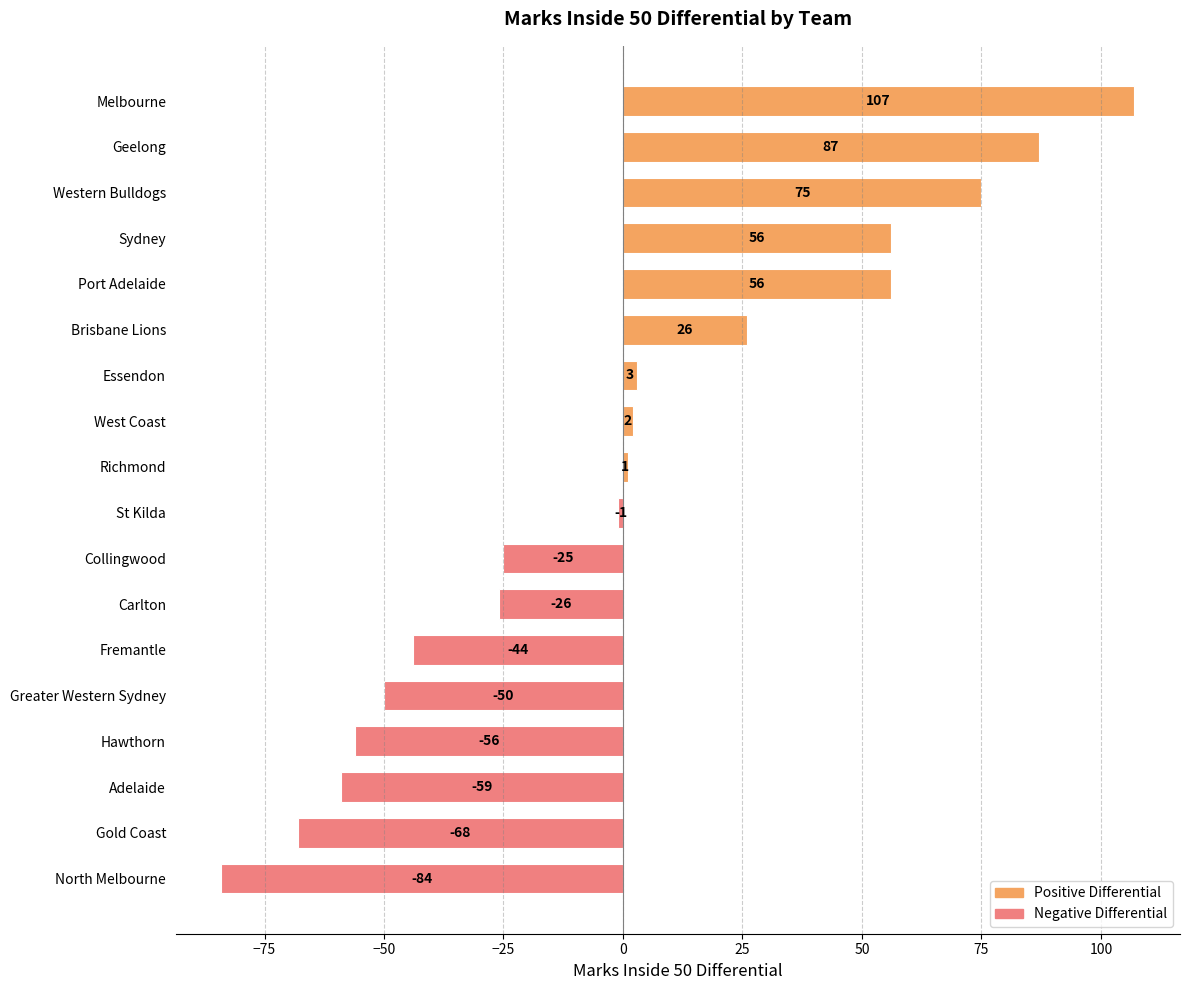

What is the change in value from Western Bulldogs to Richmond?

-74